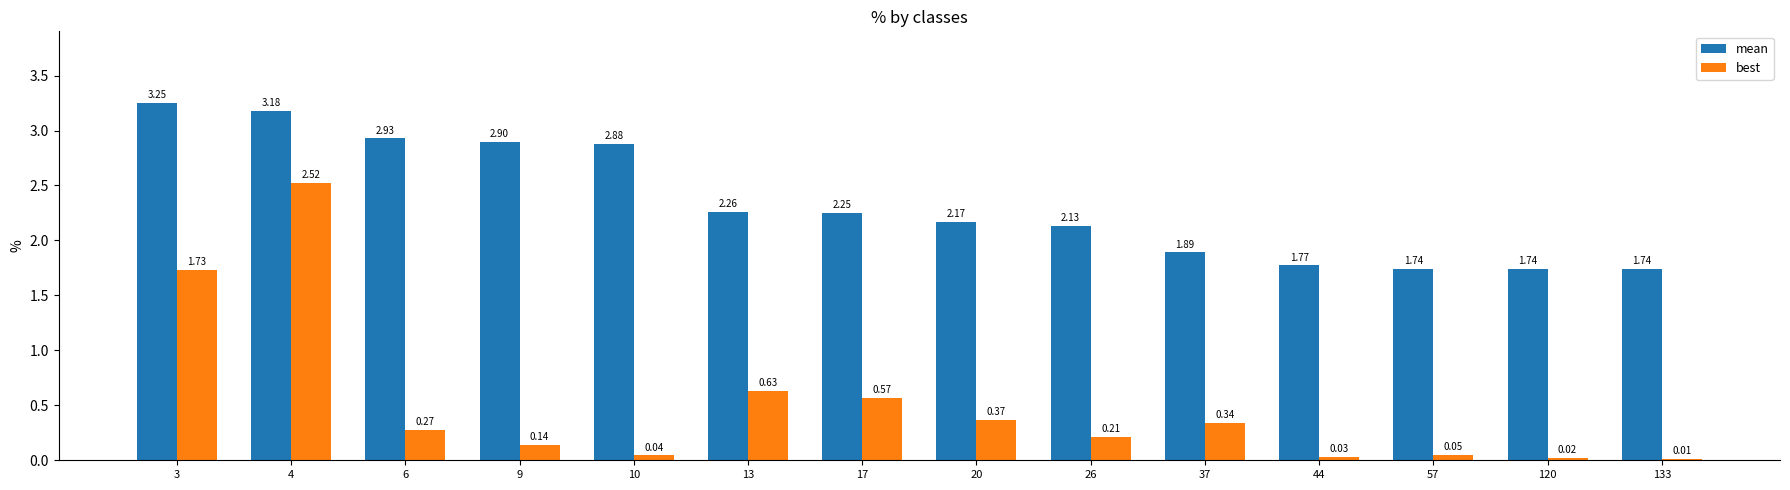

At which category is the sum across all series the highest?

4